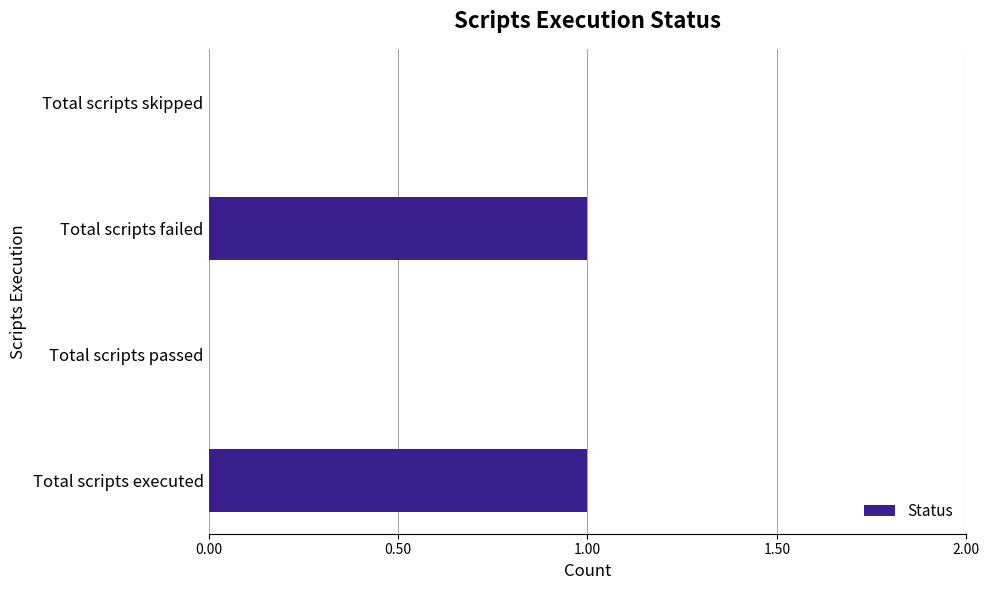

The value at Total scripts failed is 1. True or false?

True